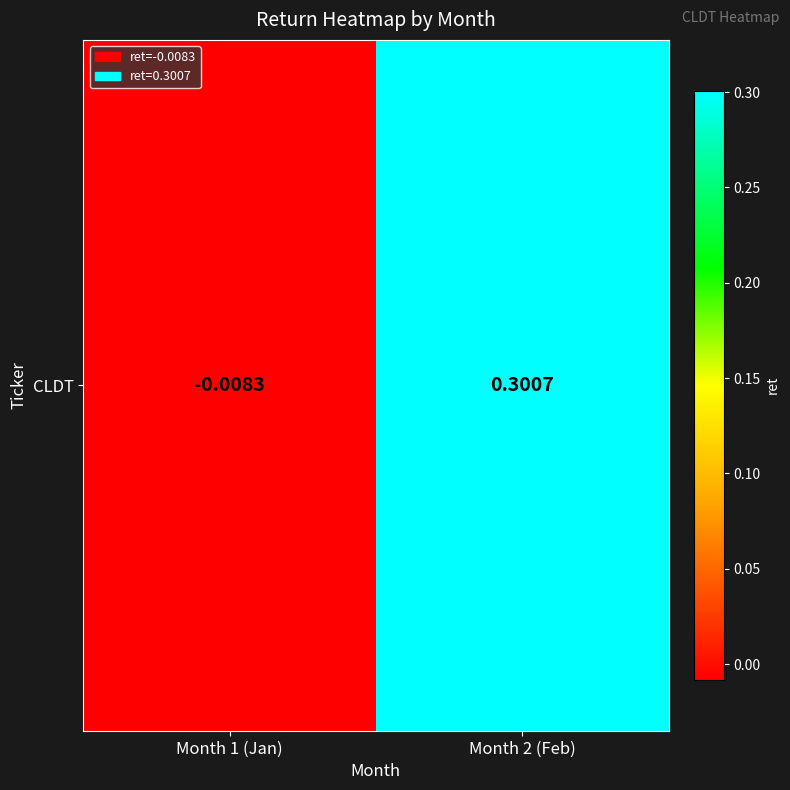

Reading left to right, transcribe all the data shown in this chart.

-0.0	0.3